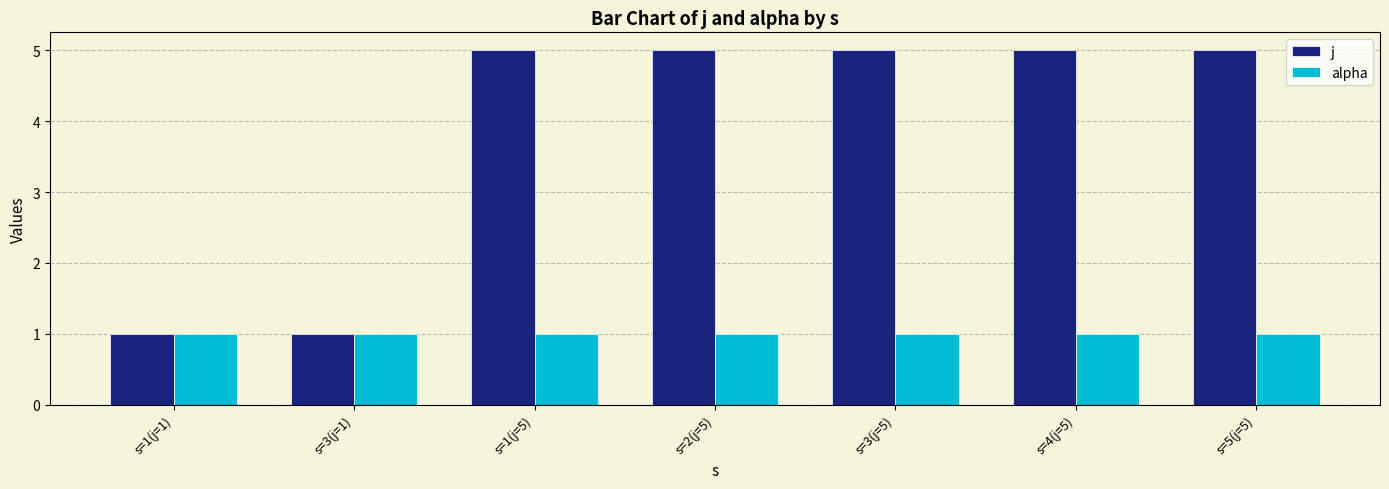

What is the highest value of the j series?

5